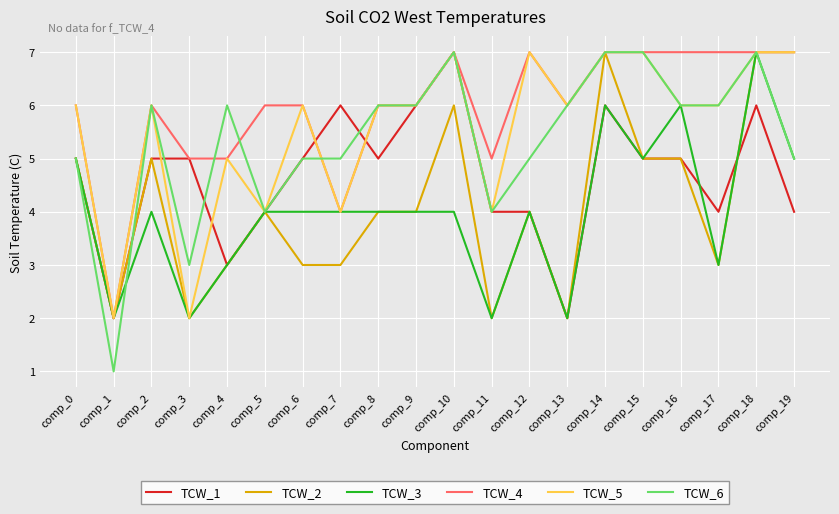

Which series has the widest spread of values?

TCW_6